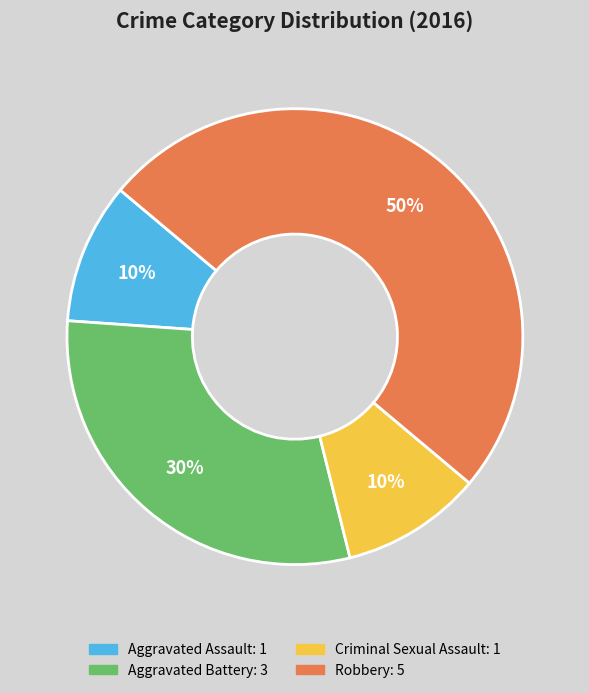

To the nearest percent, what is the difference between the largest and smallest slice percentages?

40%